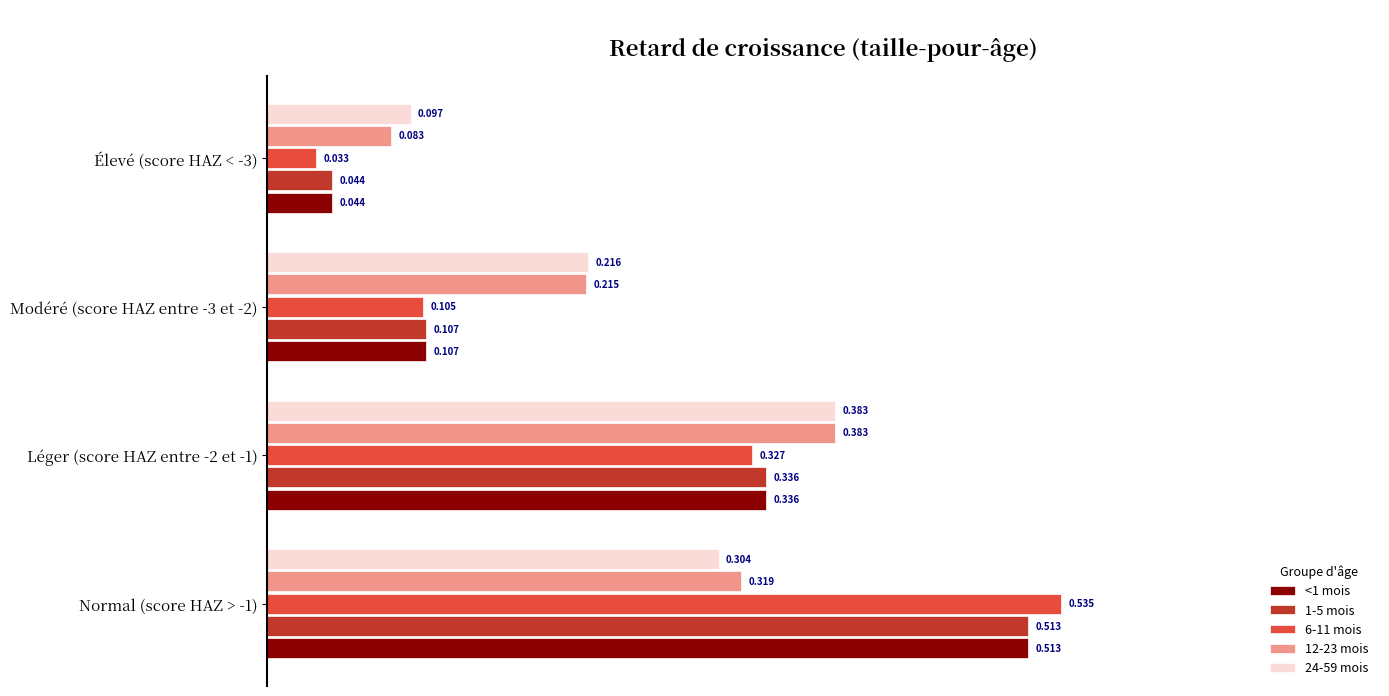

At which label does 6-11 mois reach its minimum?

Élevé (score HAZ < -3)